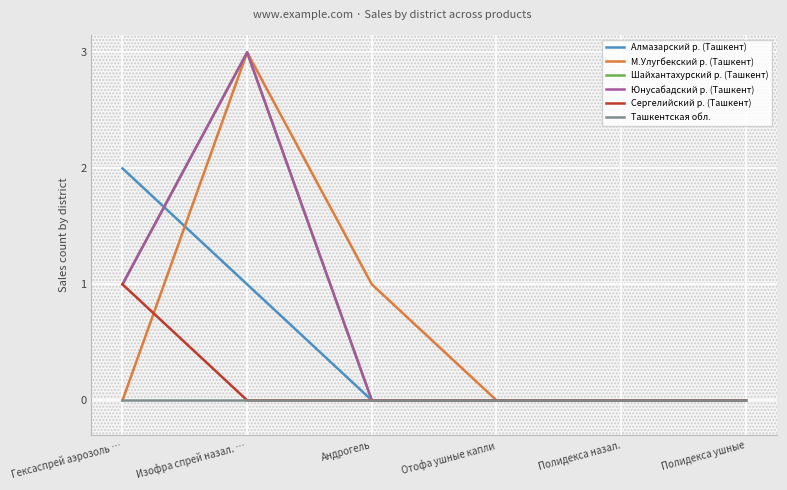

What is the difference between the Алмазарский р. (Ташкент) values at Полидекса ушные and Гексаспрей аэрозоль …?

2